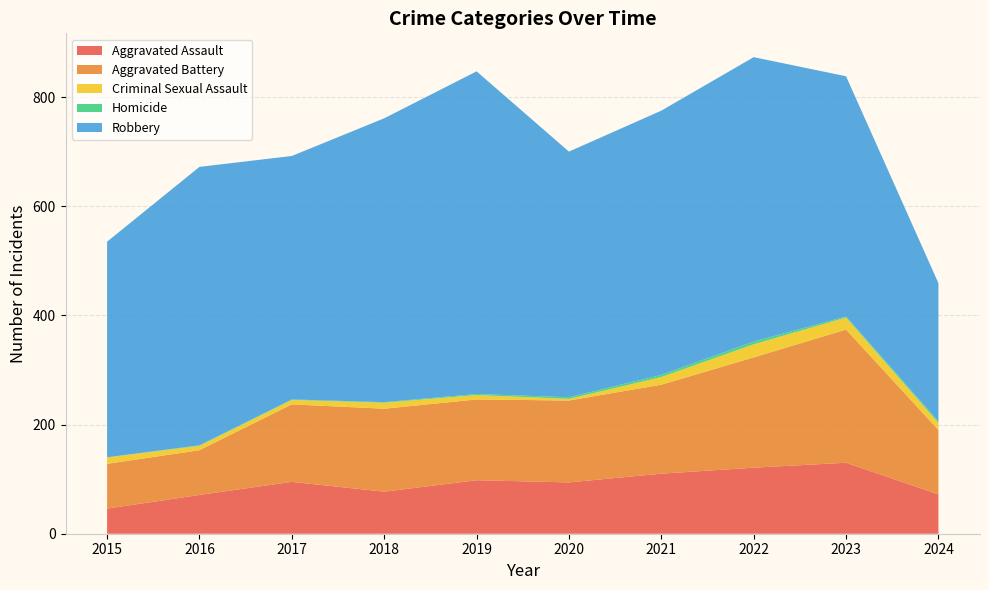

Reading left to right, list all the values displayed in this chart.

Aggravated Assault: 46	71	95	77	98	94	110	121	130	72
Aggravated Battery: 82	82	142	152	148	150	163	202	244	118
Criminal Sexual Assault: 12	8	8	11	8	3	14	24	22	13
Homicide: 0	1	1	1	2	3	4	5	2	3
Robbery: 395	510	446	520	591	450	484	521	440	253